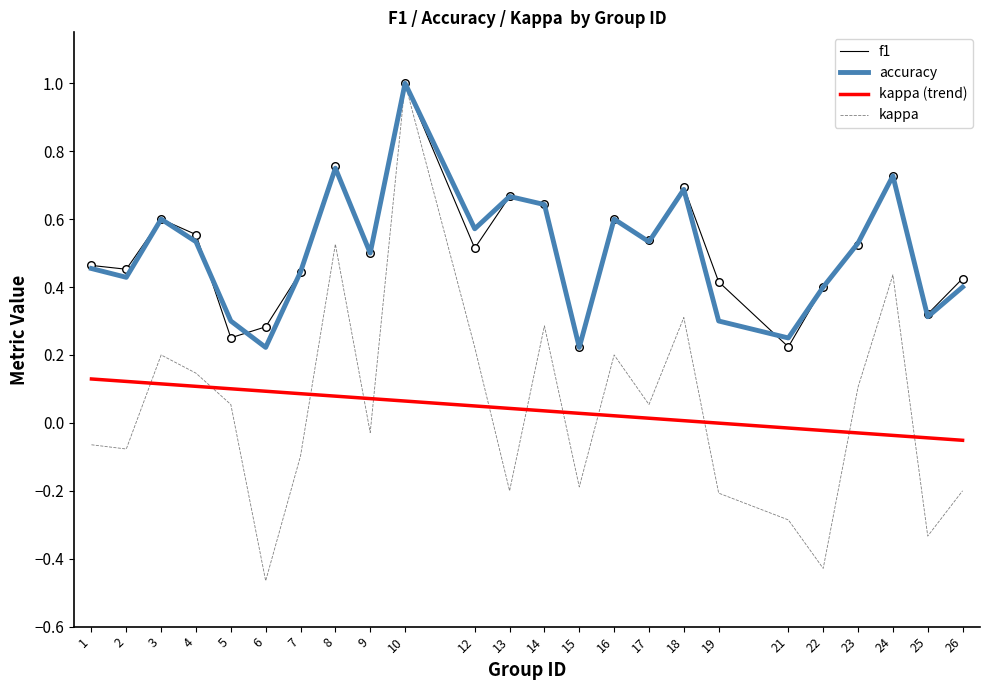

Which series has the largest range (max minus min)?

kappa